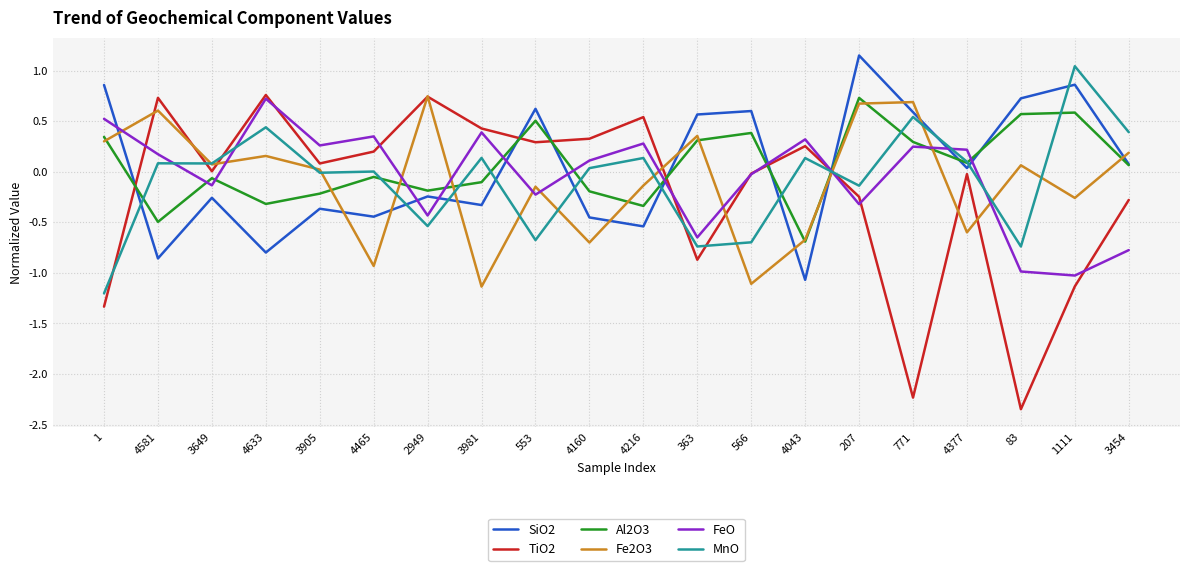

At which label does Al2O3 reach its peak?

207